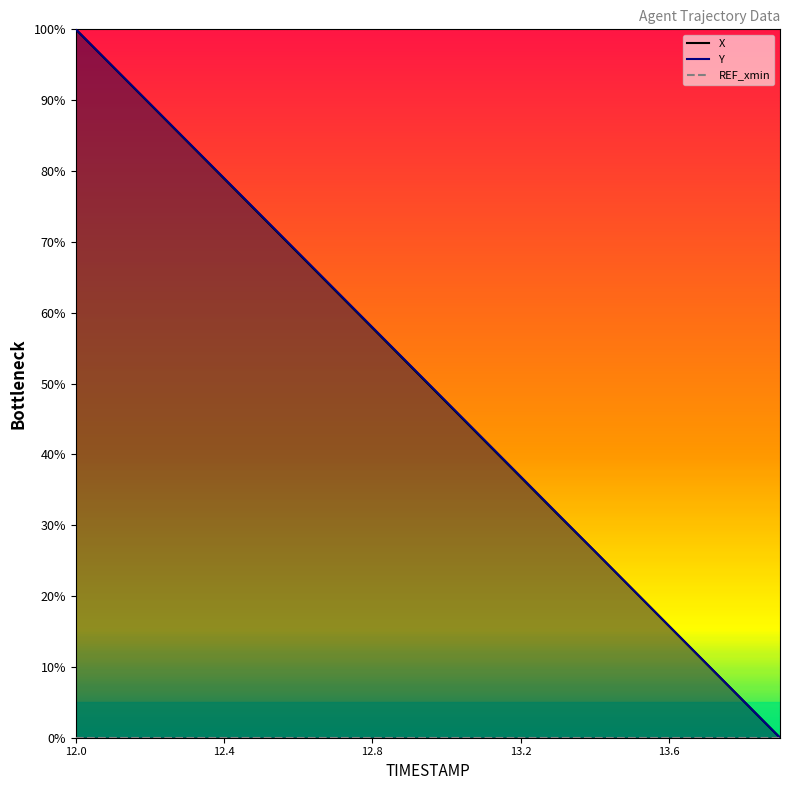

What position from the left is 12.9?

10